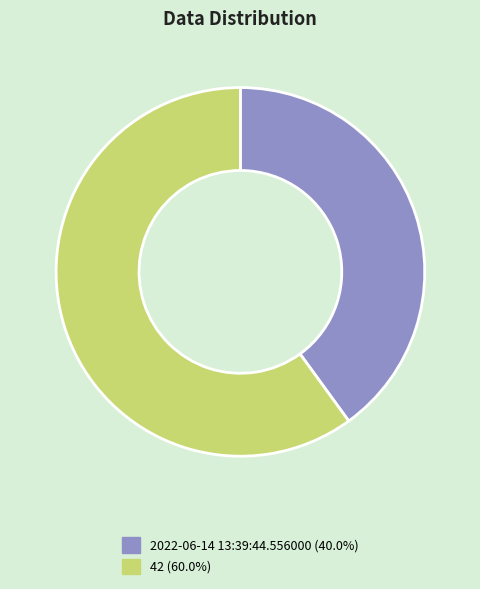

Combined, do 42 and 2022-06-14 13:39:44.556000 account for over 50%?

Yes